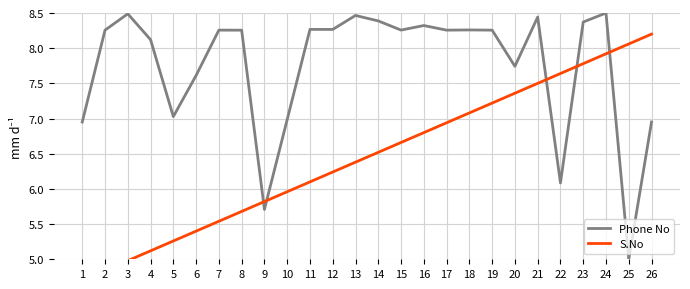

What is the approximate value of Phone No at 15?

8.3